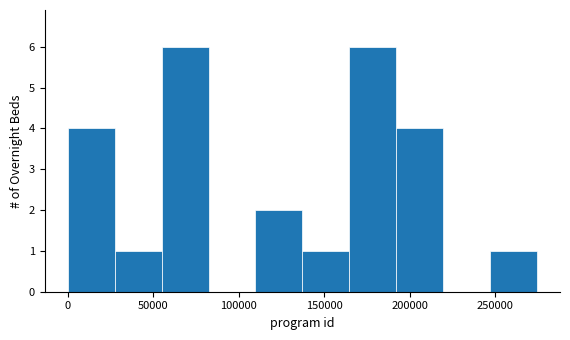

Reading left to right, transcribe this chart: for each bar, give the range it covers on the x-axis and its height. Neither the bar edges nor the heights are printed on the chart, so give them approximately, as read against the axes.

0 to 30000: 4
30000 to 55000: 1
55000 to 80000: 6
80000 to 110000: 0
110000 to 135000: 2
135000 to 165000: 1
165000 to 190000: 6
190000 to 220000: 4
220000 to 245000: 0
245000 to 275000: 1